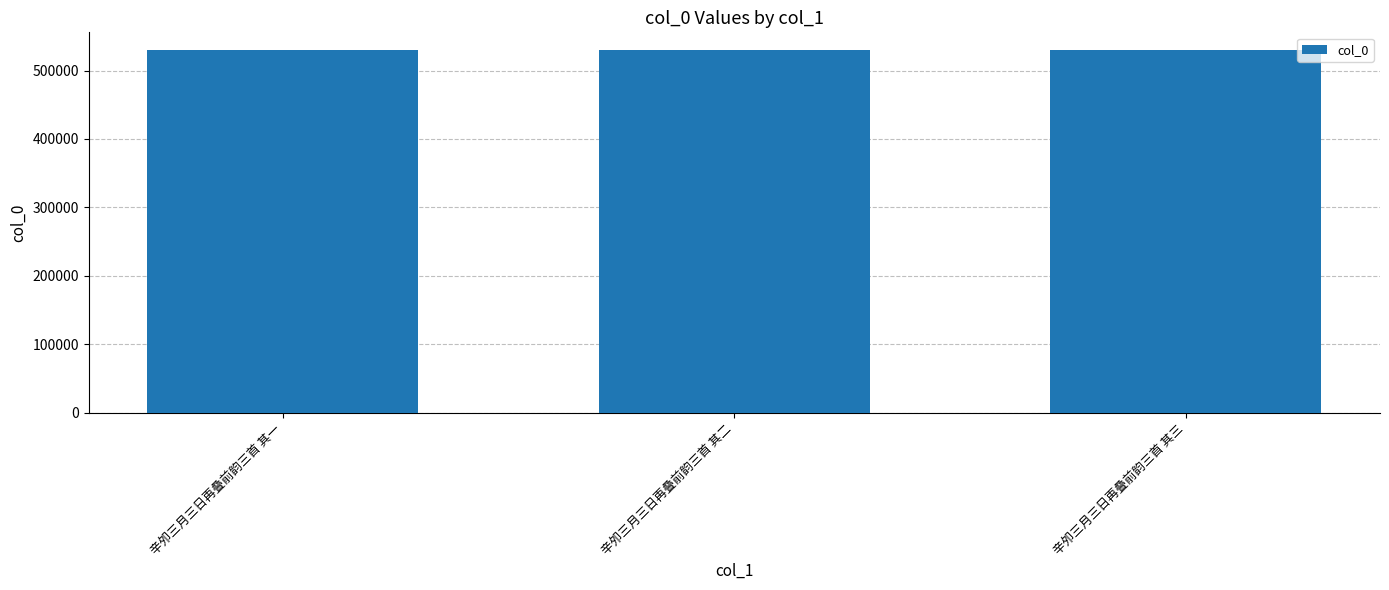

What is the approximate value at 辛夘三月三日再叠前韵三首 其一?

529301